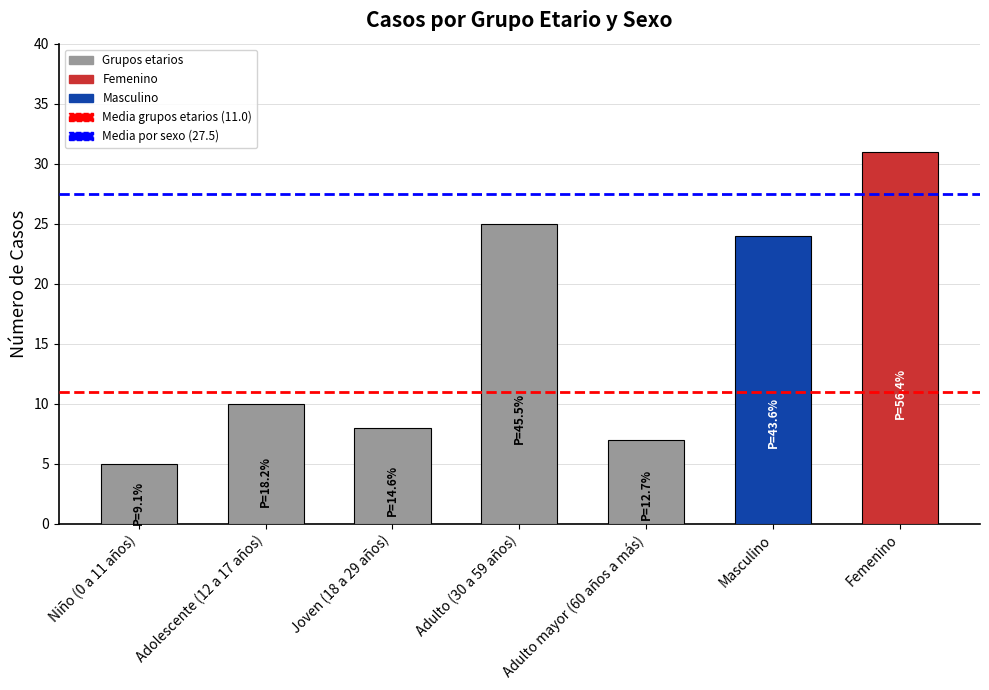

Which label corresponds to the largest value in the chart?

Femenino